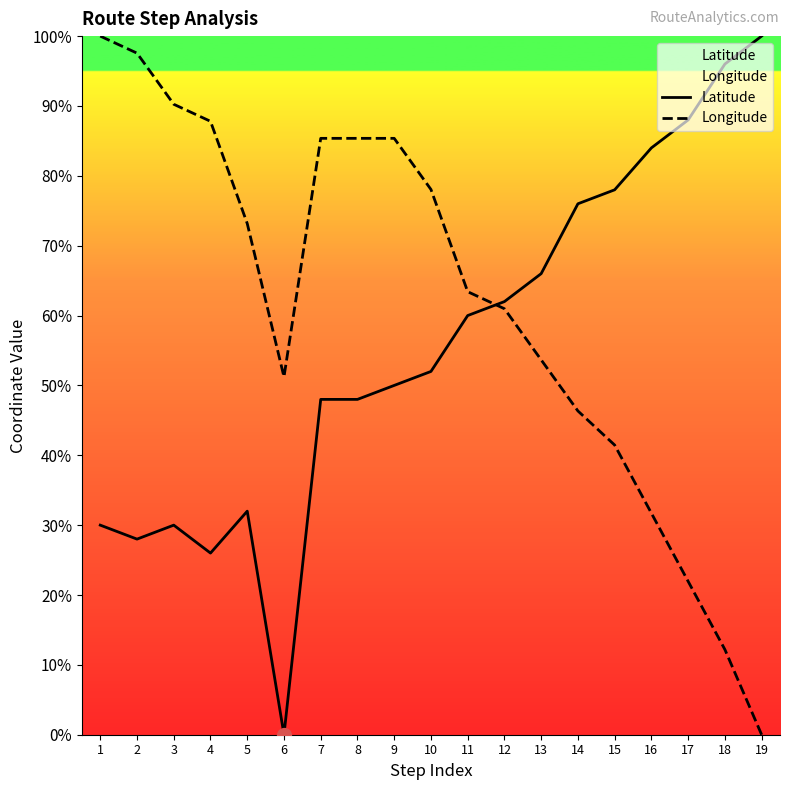

What is the value of the Latitude point at the 18th from the left?

96.0